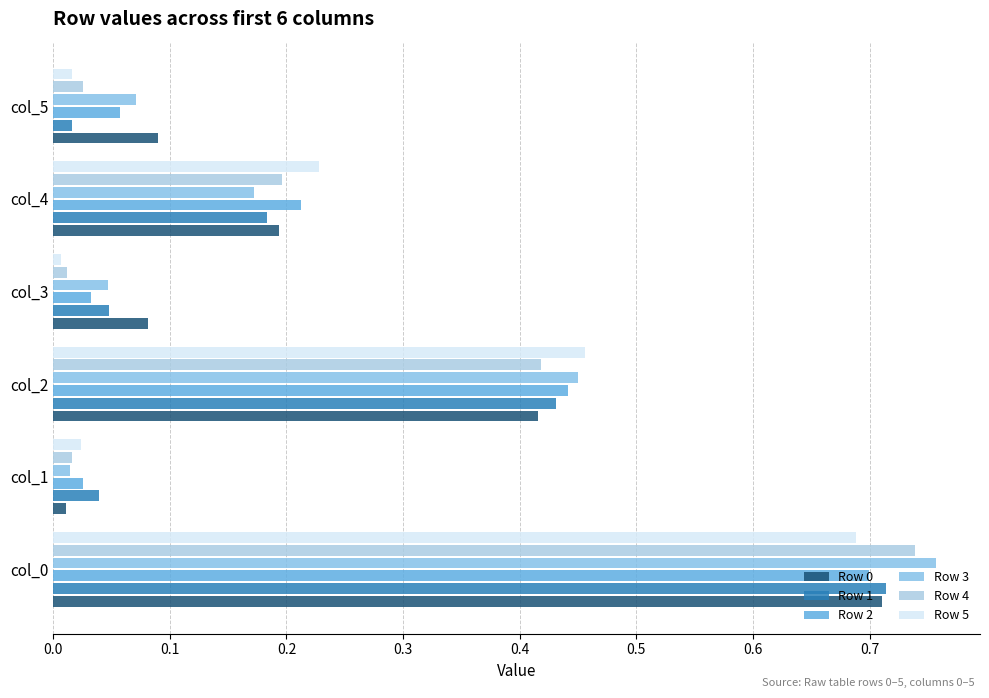

Count the number of data series in this chart.

6